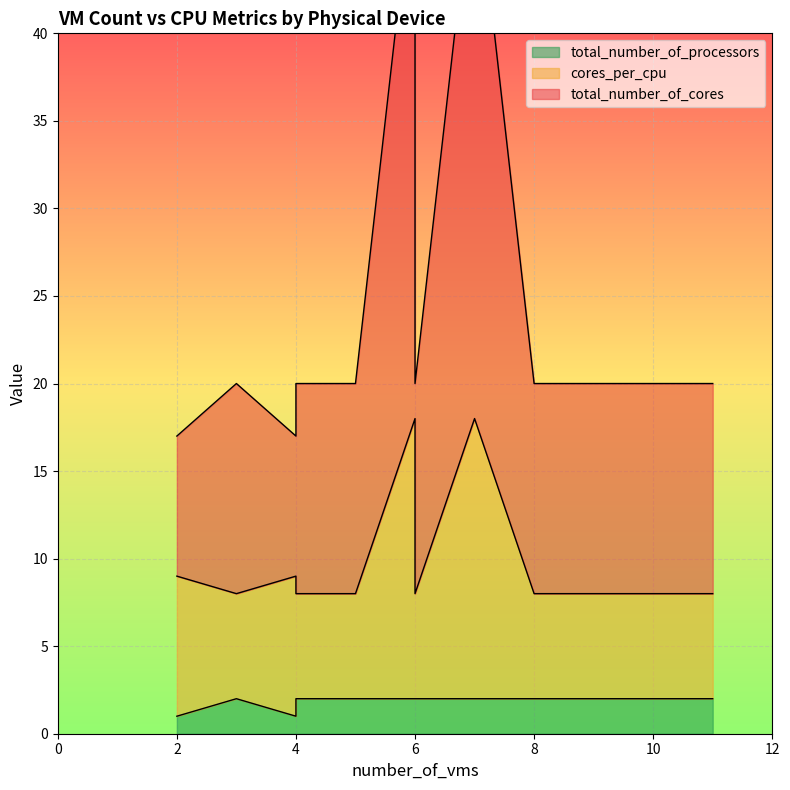

What are all the series names shown in the legend?

cores_per_cpu, total_number_of_cores, total_number_of_processors